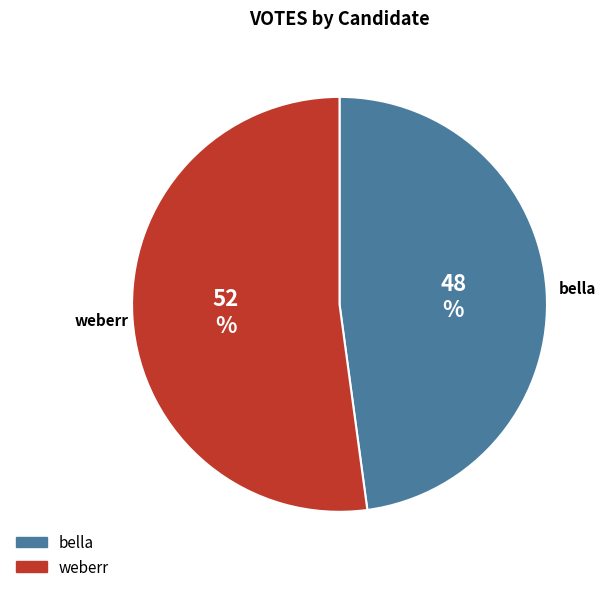

Which slice is the smallest?

bella